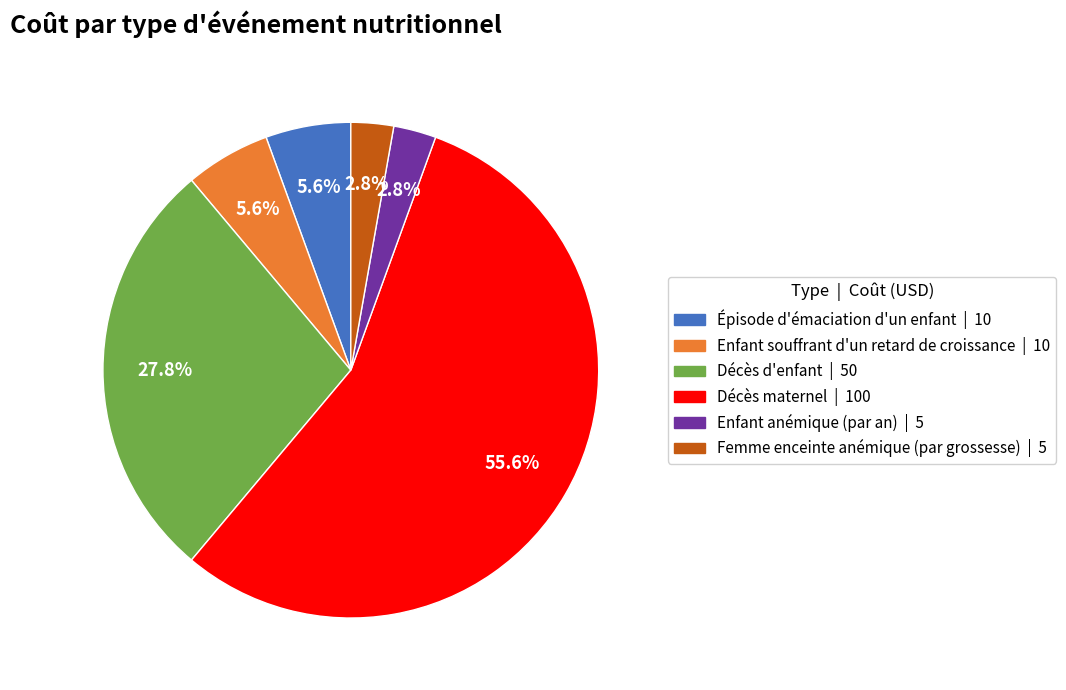

The Femme enceinte anémique (par grossesse) slice represents 3% of the pie. True or false?

True